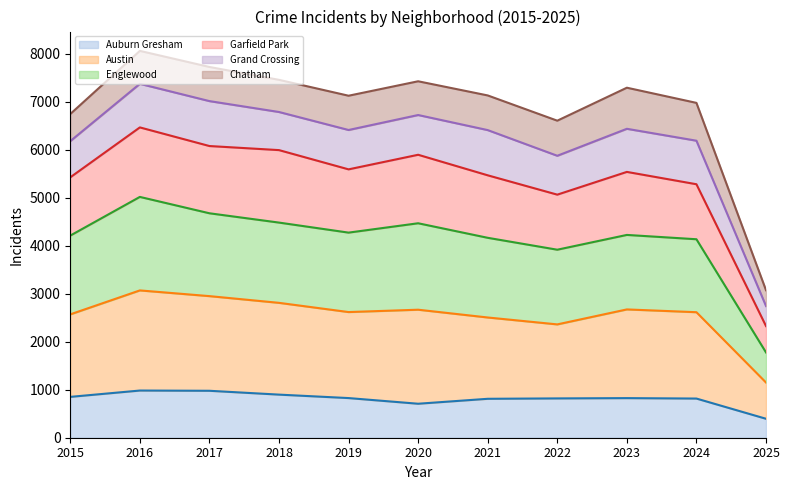

How many lines are shown in the chart?

6